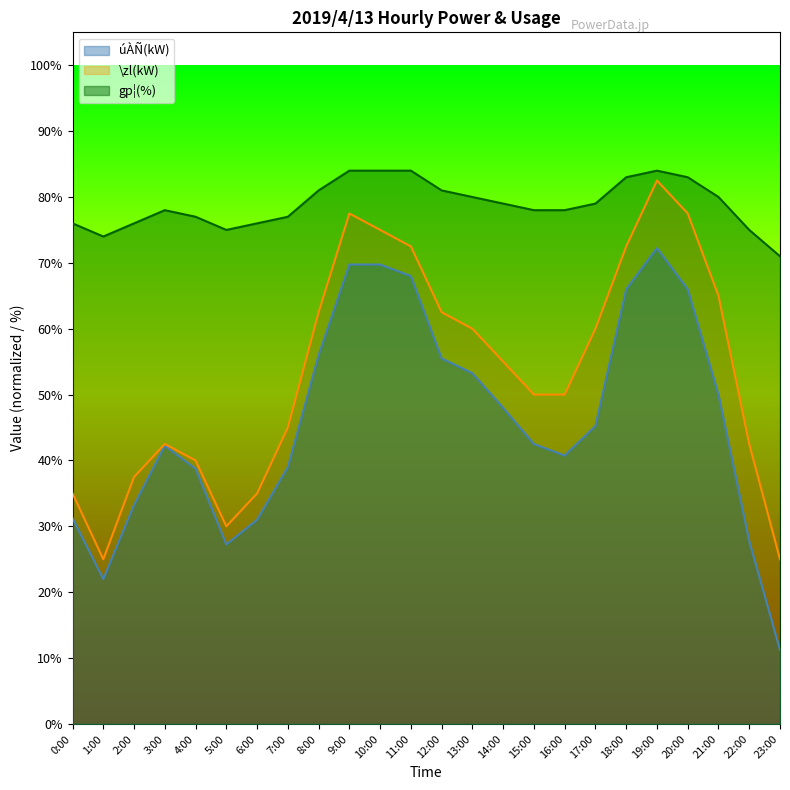

Which has a higher value, 21:00 or 16:00?

21:00